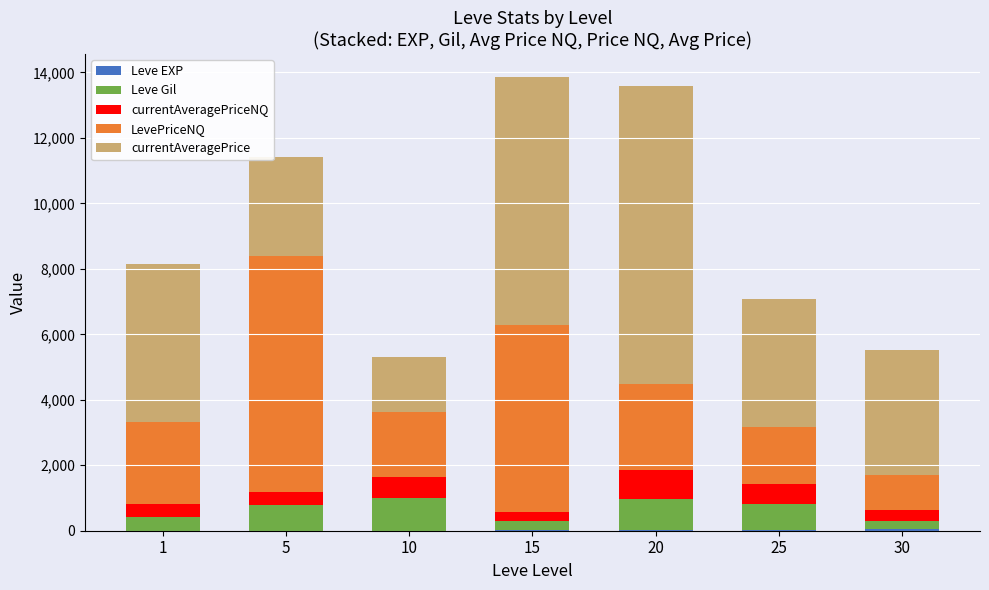

At which category is the sum across all series the highest?

15